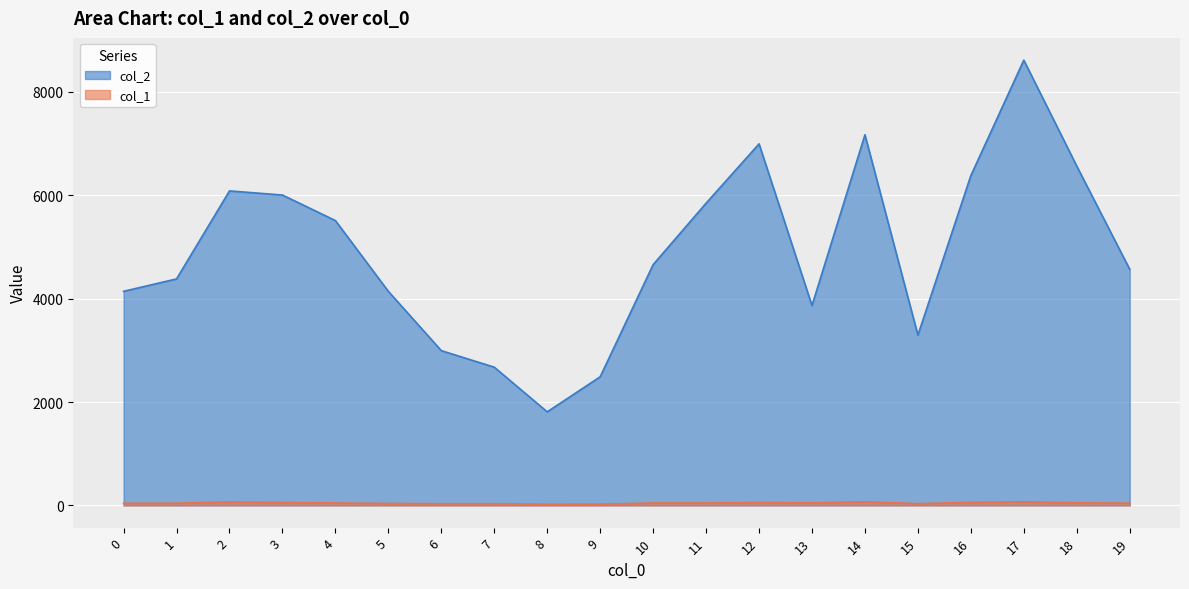

What are all the series names shown in the legend?

col_2, col_1